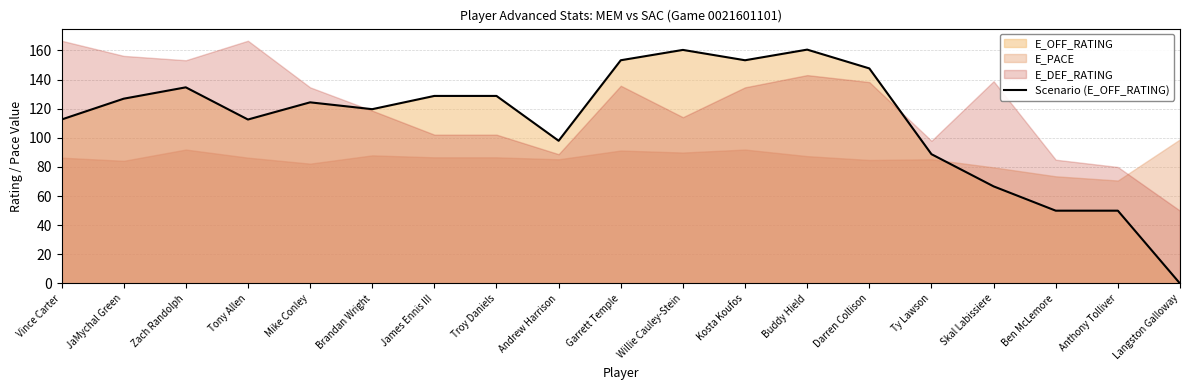

What value does the data have at Tony Allen?

112.6